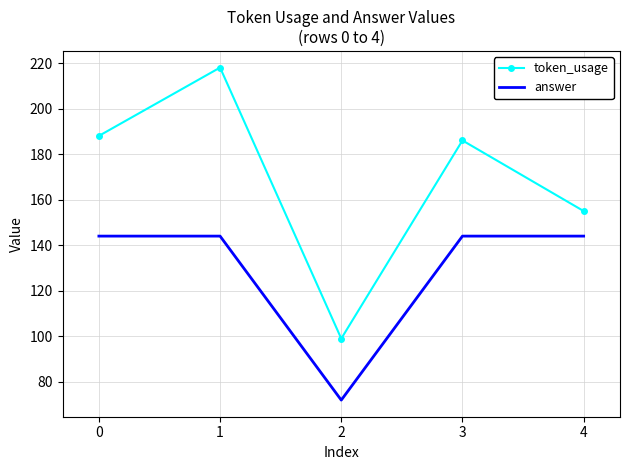

What is the total value across all series at 1?

362